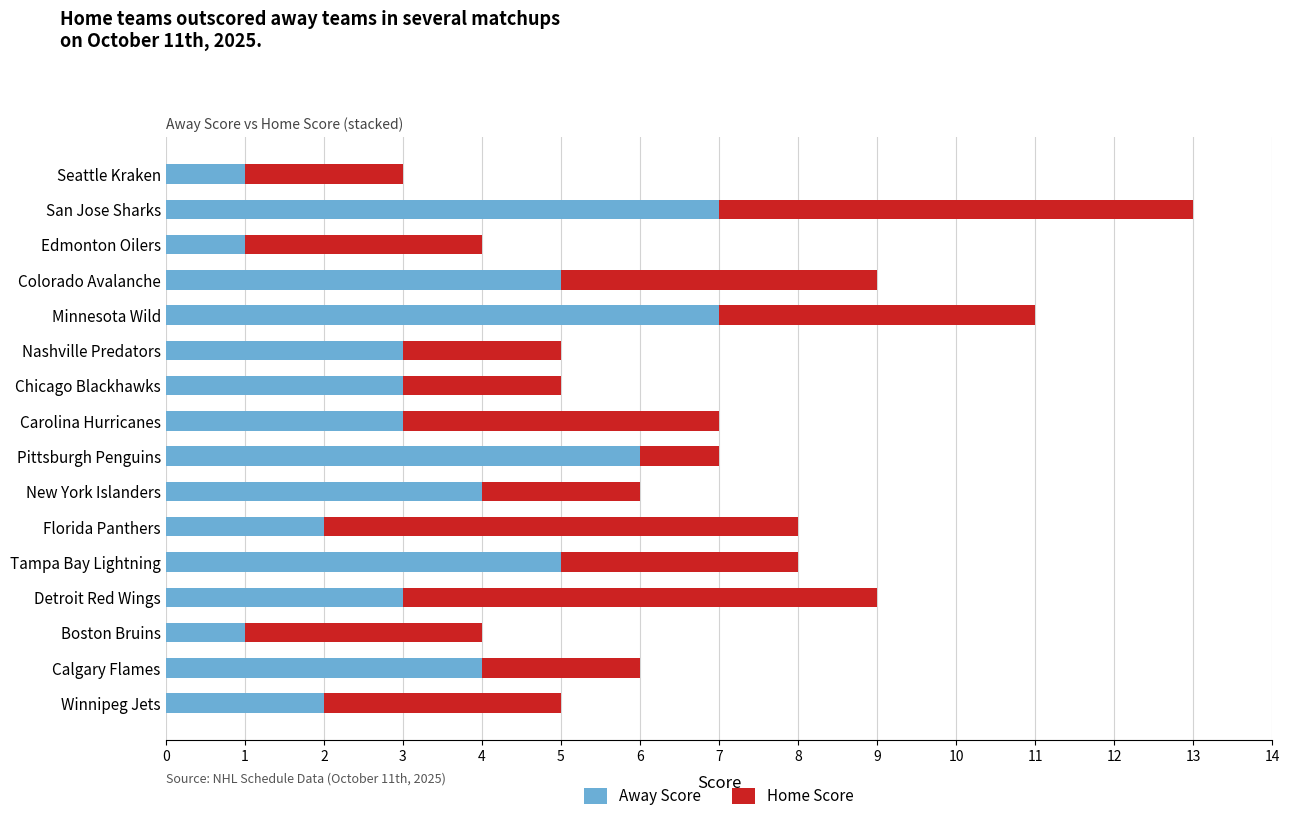

Is it true that Away Score equals 4 at San Jose Sharks?

False